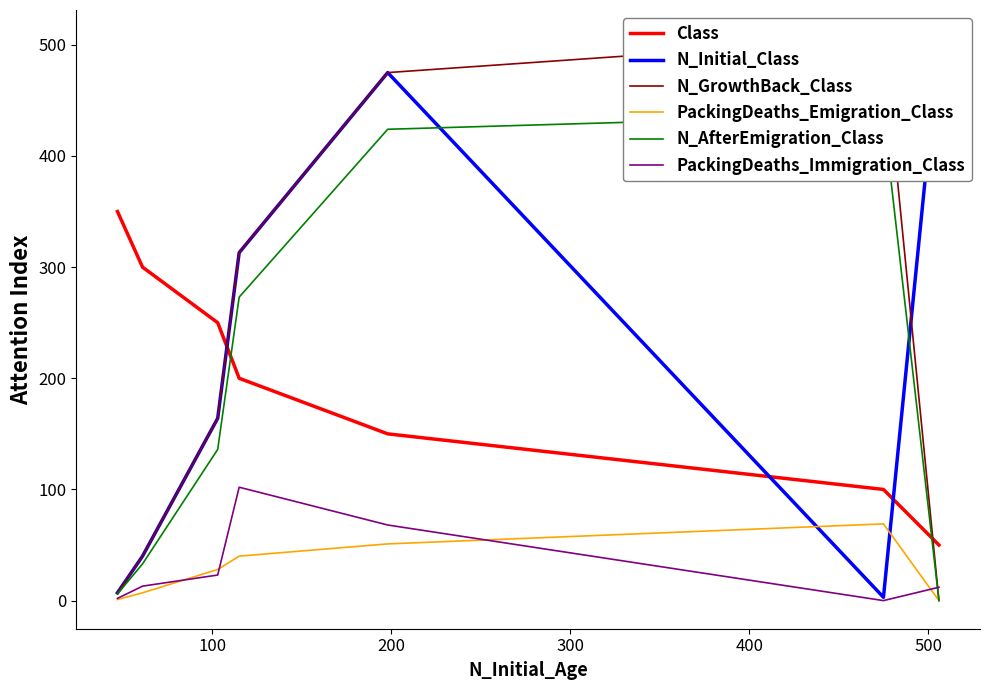

What is the difference between the maximum and minimum values in the PackingDeaths_Emigration_Class series?

69